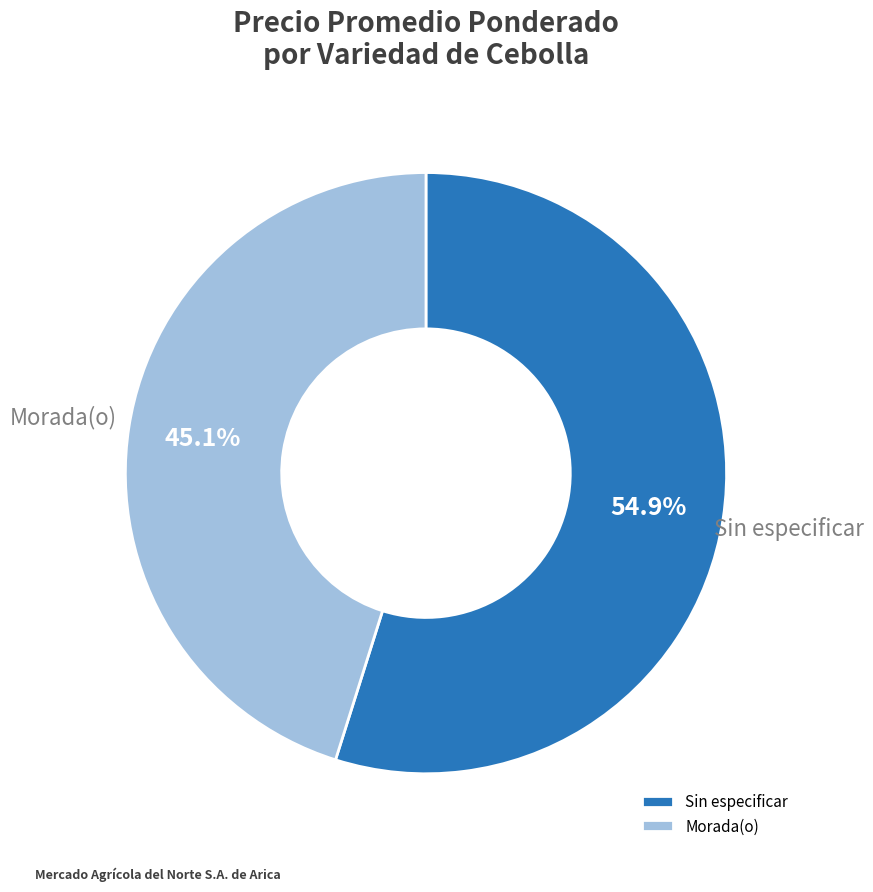

What is the smallest slice in the pie chart?

Morada(o)